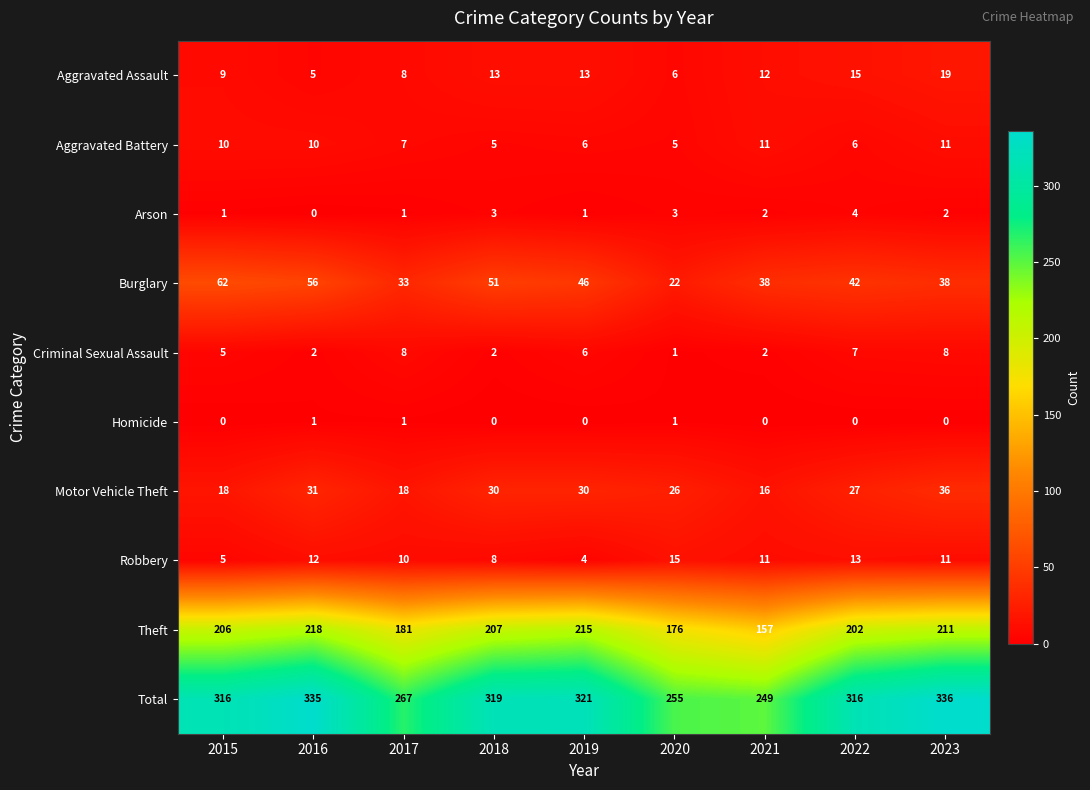

The value of Aggravated Assault at 2016 is 1. True or false?

False